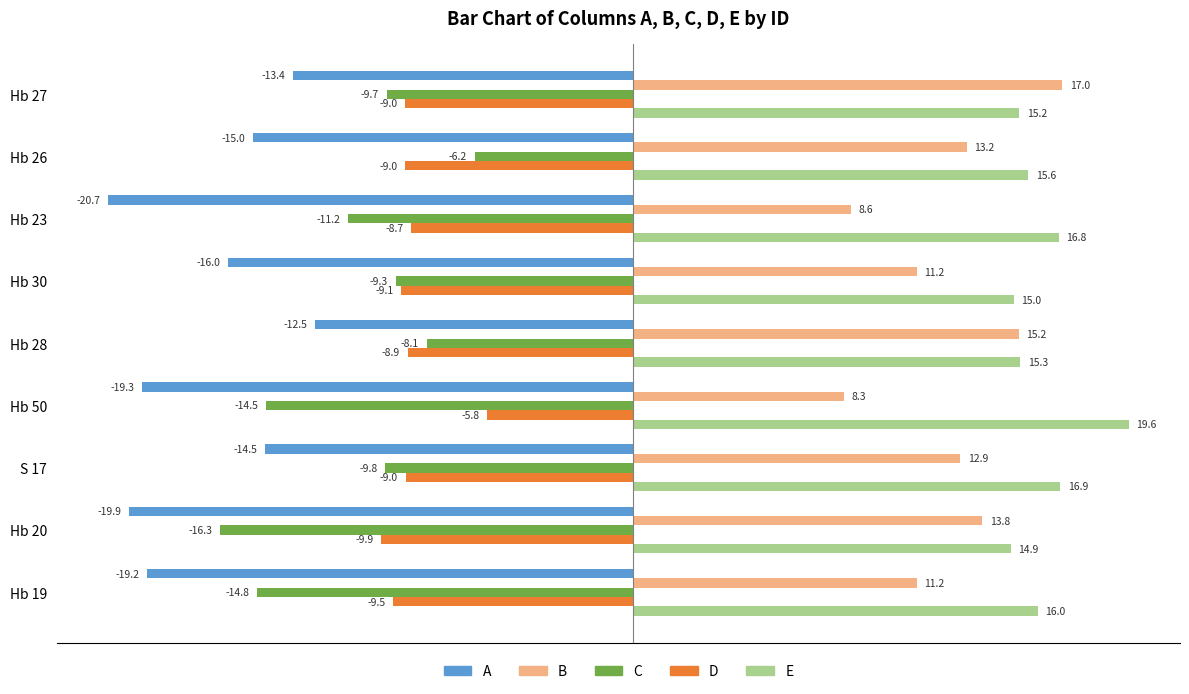

What is the sum of all A values?

-150.5